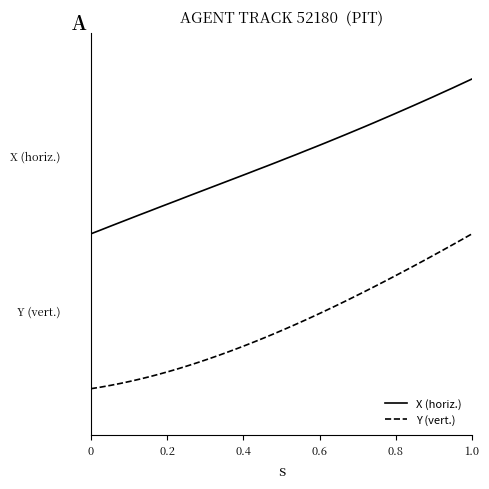

What are all the series names shown in the legend?

X (horiz.), Y (vert.)